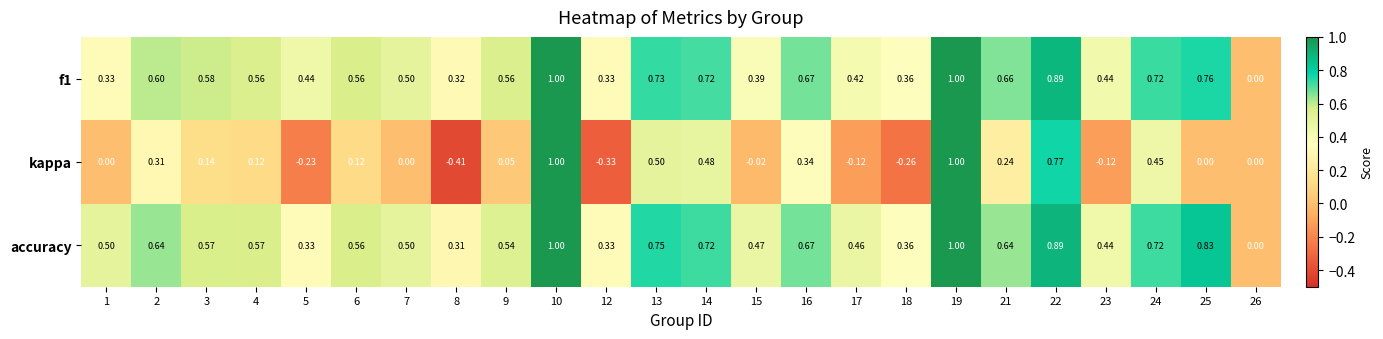

Which series changed the most between 13 and 24?

kappa